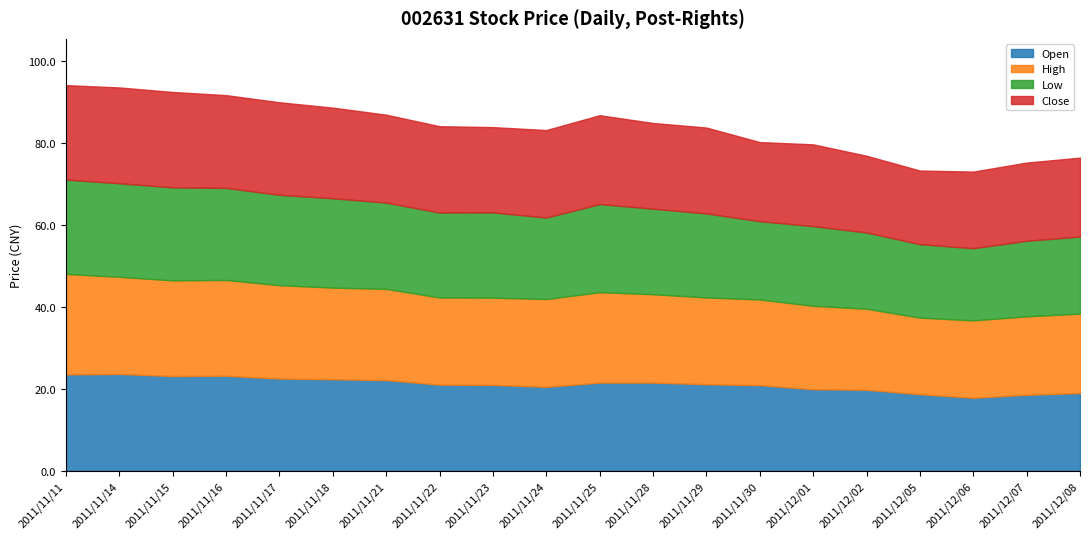

What is the sum of all Low values?

410.0